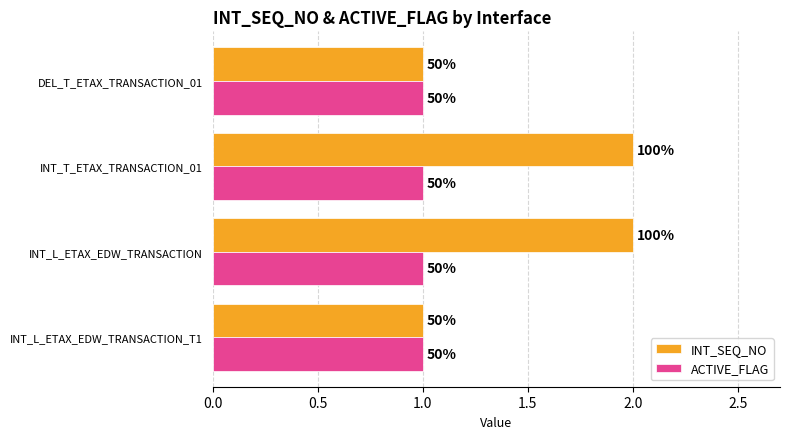

What are all the series names shown in the legend?

INT_SEQ_NO, ACTIVE_FLAG